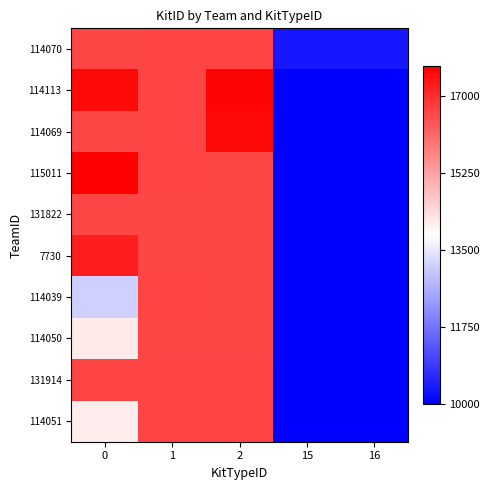

Which series changed the most between 0 and 2?

114039